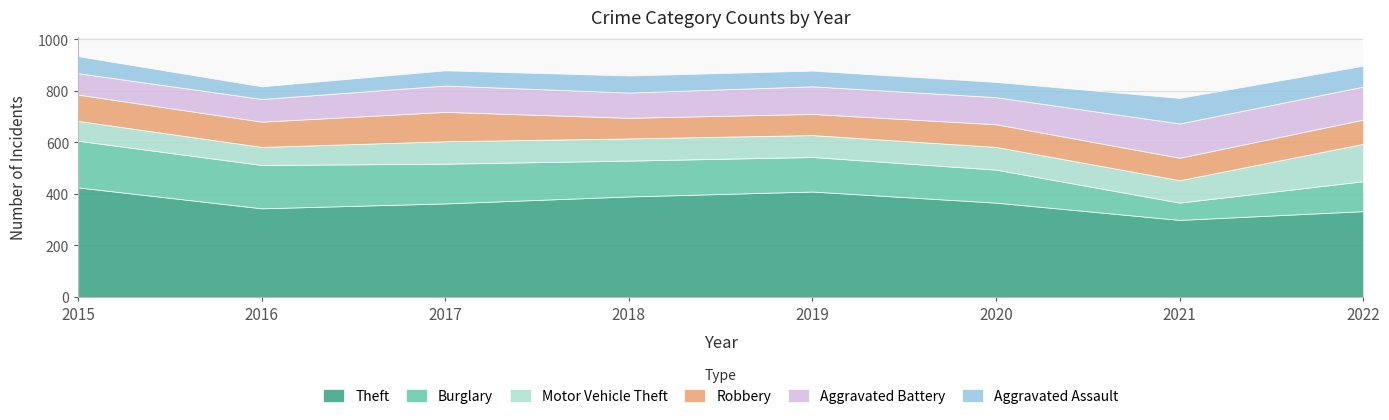

Read the Motor Vehicle Theft value at 2015, to the nearest 5.

75